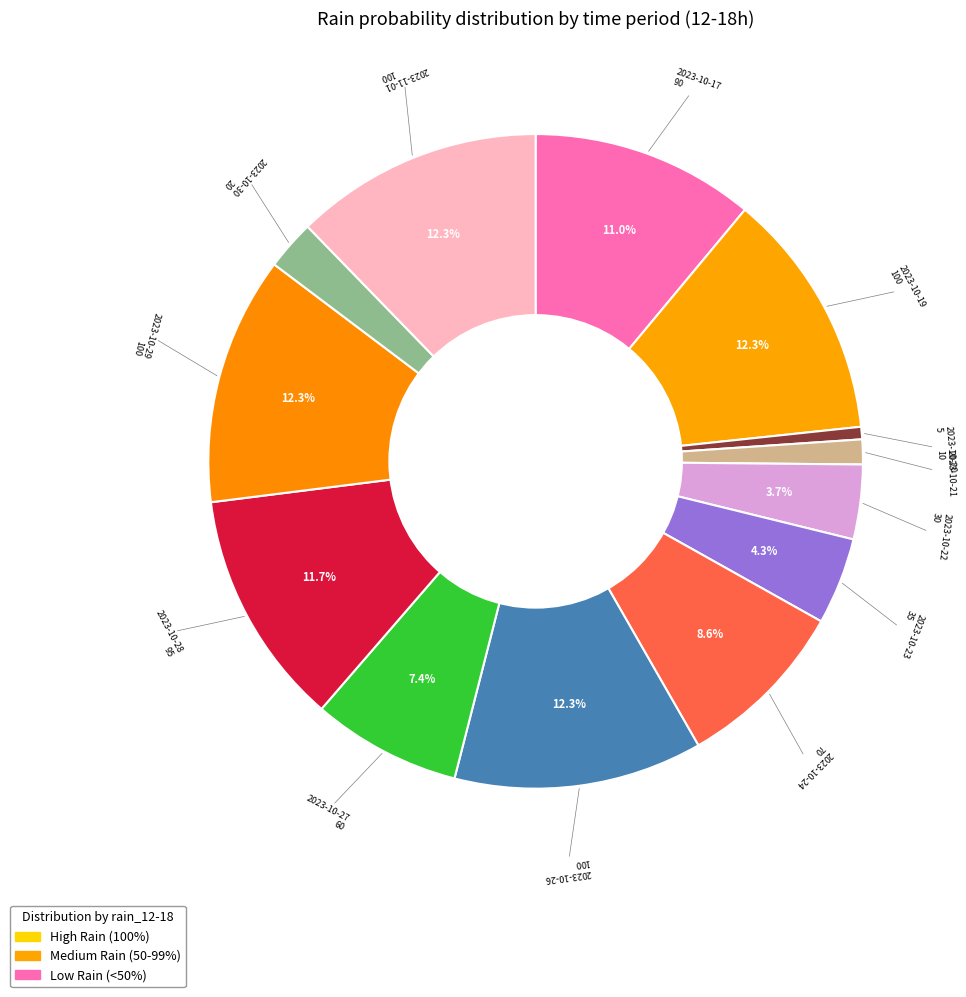

Count the number of slices in the pie.

13